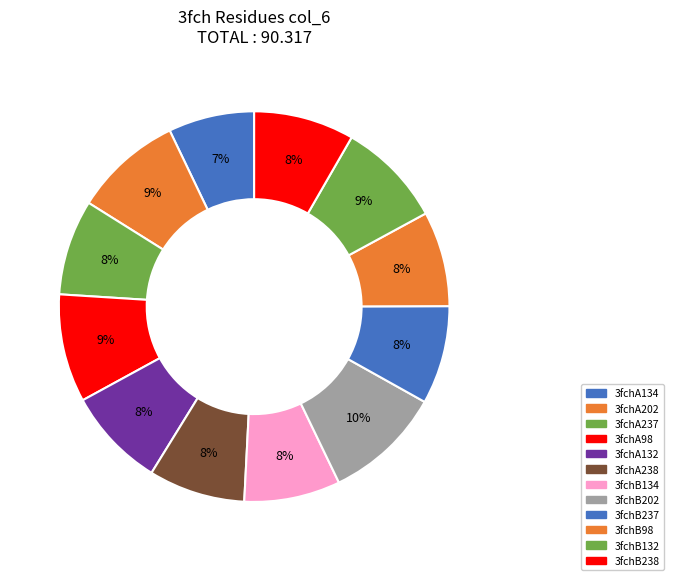

Does any single category account for the majority?

No